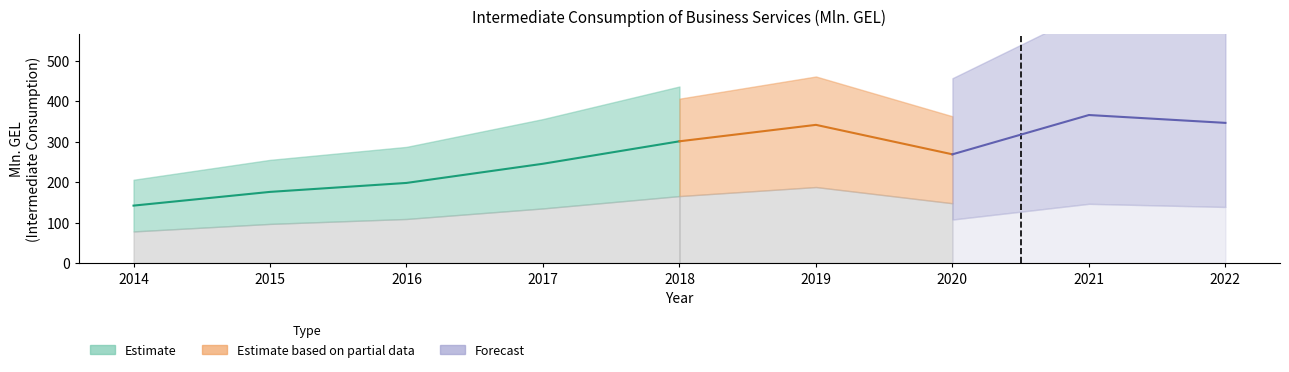

List the labels in order of value, largest first.

2021, 2022, 2019, 2018, 2020, 2017, 2016, 2015, 2014